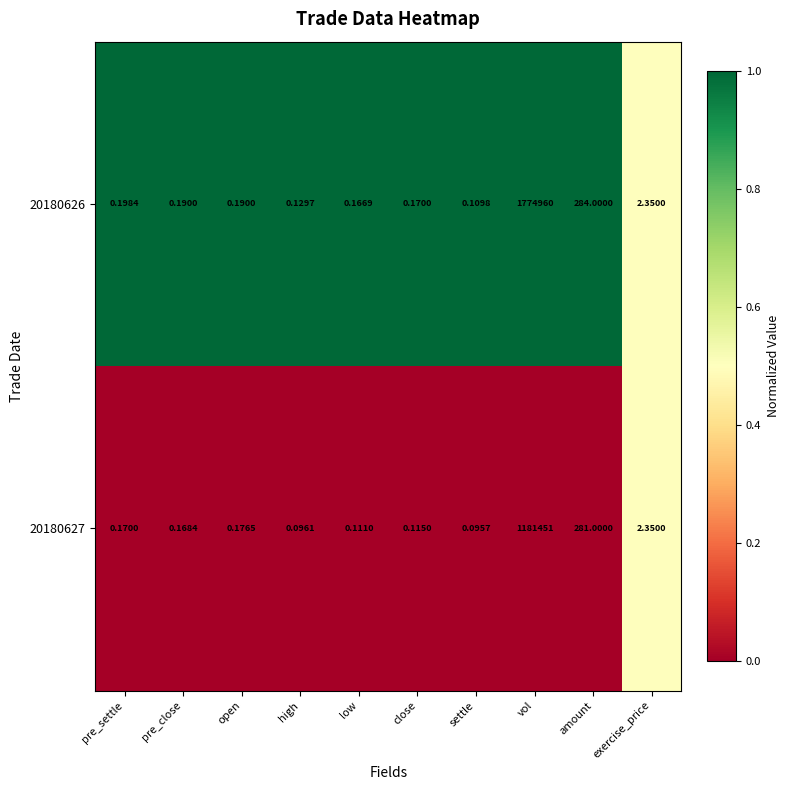

How many categories are shown in the chart?

10